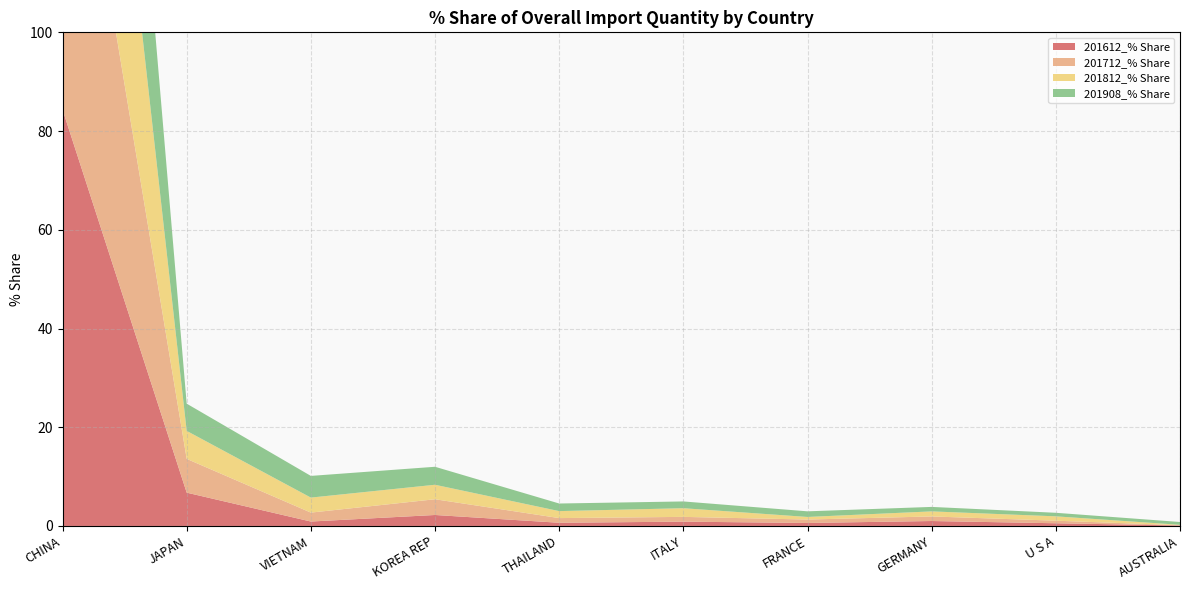

Reading left to right, what are all the values shown in this chart?

201612_% Share: 84.4	6.7	0.9	2.2	0.6	0.9	0.6	1.0	0.5	0.1
201712_% Share: 80.9	6.8	1.8	3.2	0.9	1.0	0.7	0.9	0.5	0.0
201812_% Share: 78.6	5.7	3.0	2.9	1.4	1.8	0.5	1.0	0.9	0.1
201908_% Share: 77.4	5.5	4.4	3.6	1.5	1.4	1.1	0.9	0.7	0.6